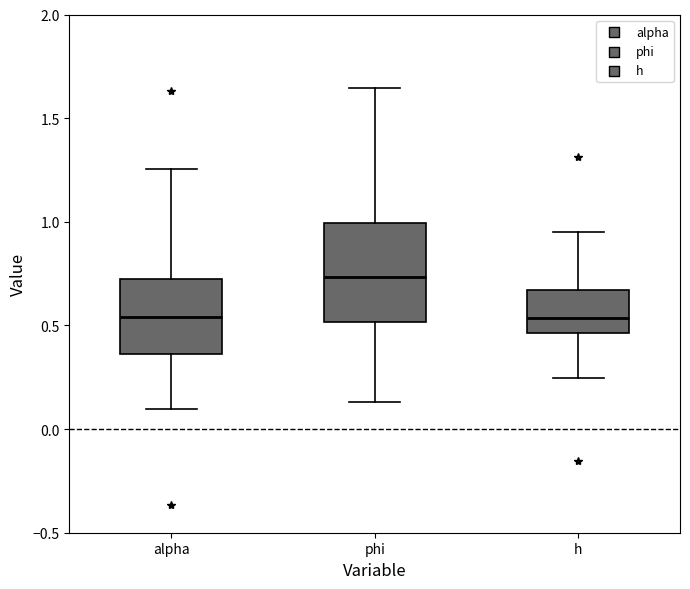

Reading left to right, read every box against the y-axis: the position of its median line, the range the box covers, and the ends of its whiskers. The values are not printed on the chart, so give them approximately, as read against the axis.

alpha: median 0.55, box 0.35 to 0.70, whiskers 0.10 to 1.25
phi: median 0.75, box 0.50 to 1.00, whiskers 0.15 to 1.65
h: median 0.55, box 0.45 to 0.65, whiskers 0.25 to 0.95